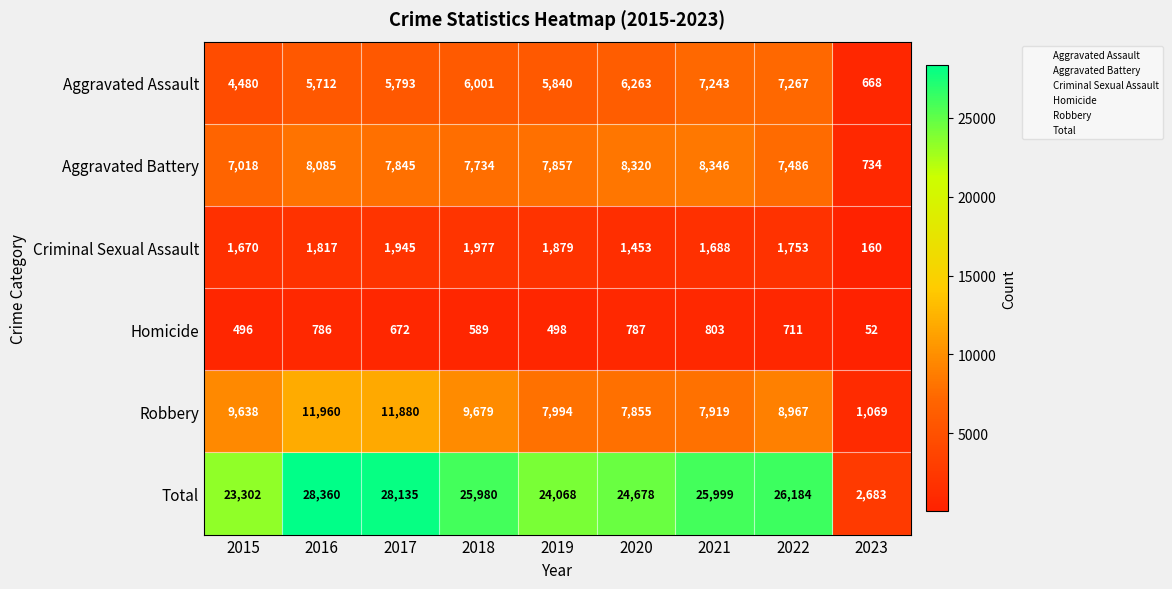

What is the total value across all series at 2020?

49356